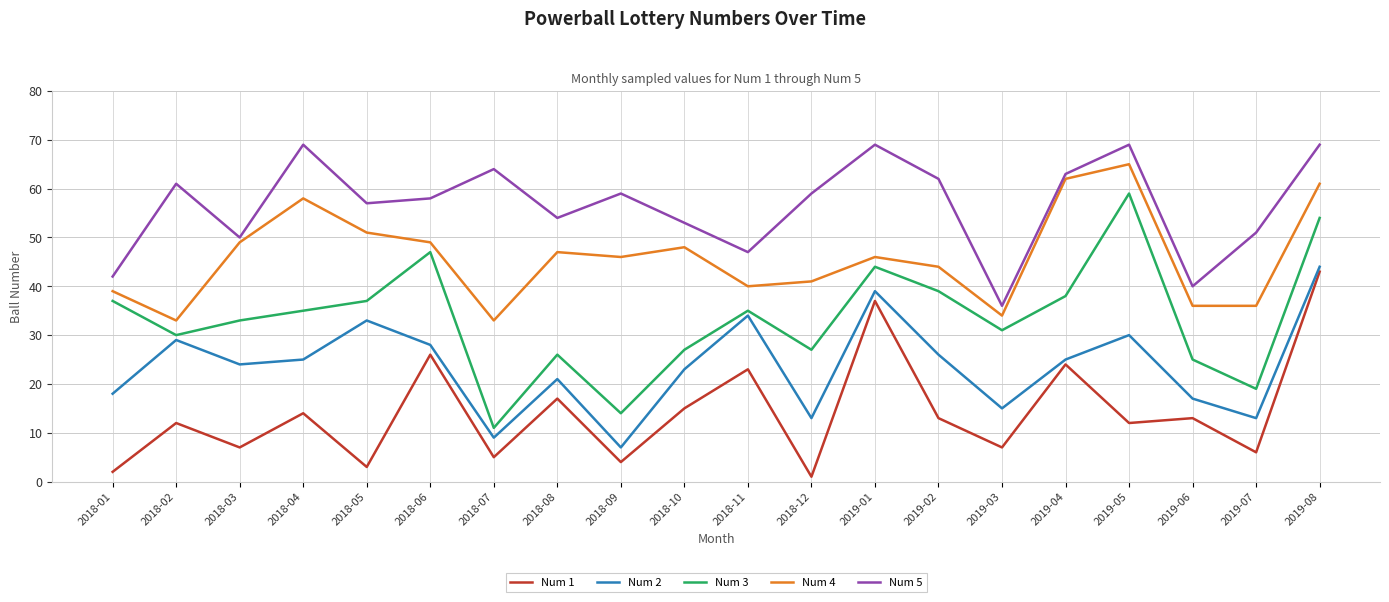

True or false: Num 2 has more than 1 interior local peaks.

True